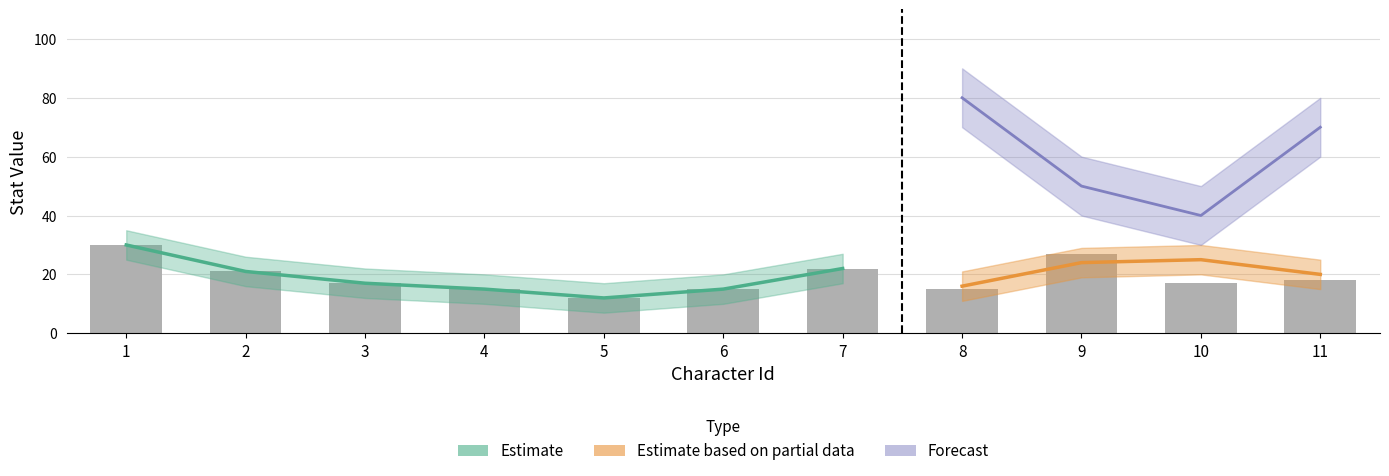

Between 1 and 6, which is larger?

1